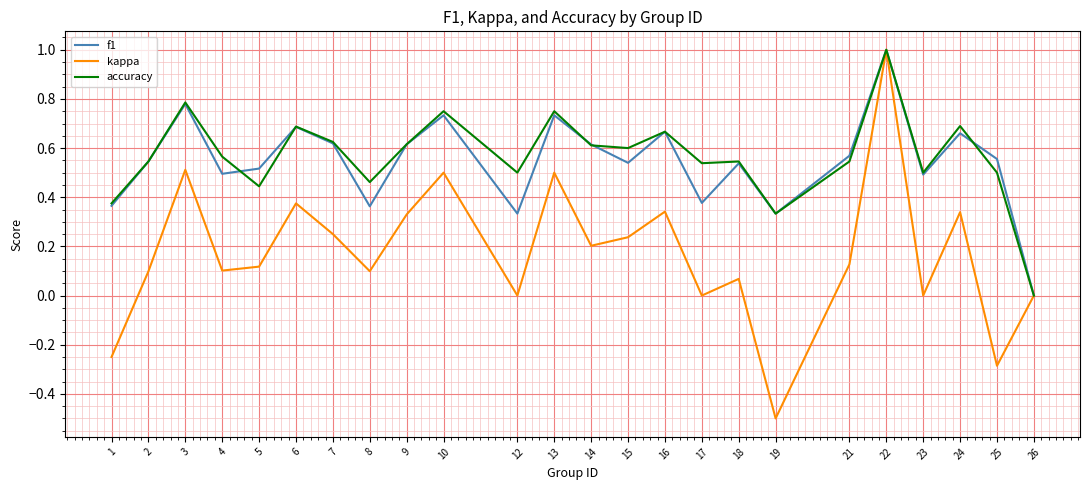

At which category is the sum across all series the highest?

22